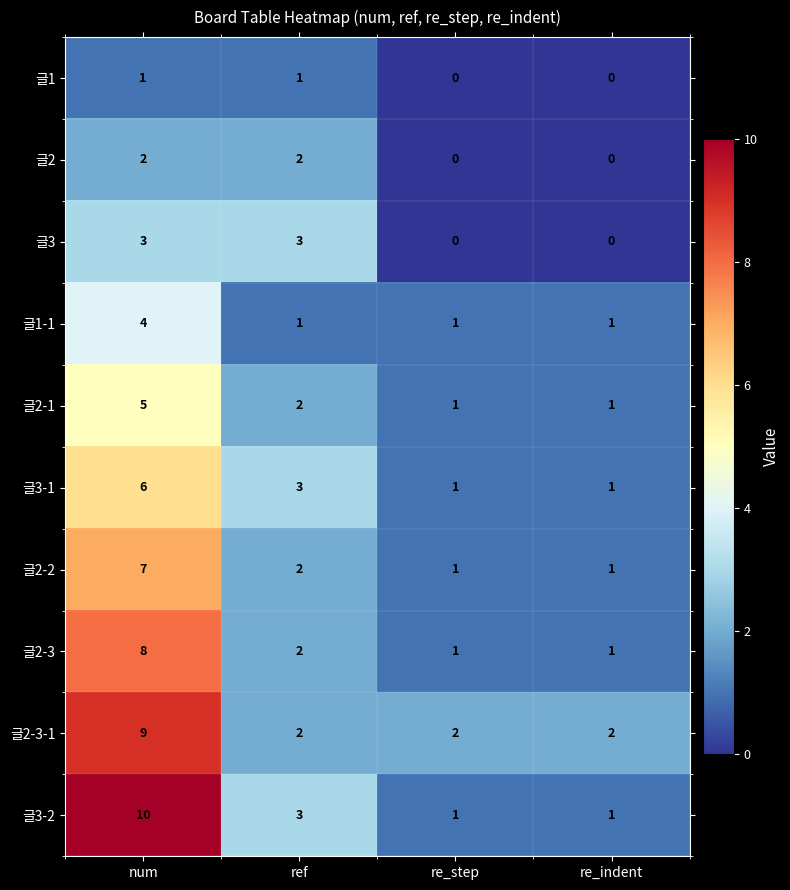

How many distinct data groups are displayed?

10